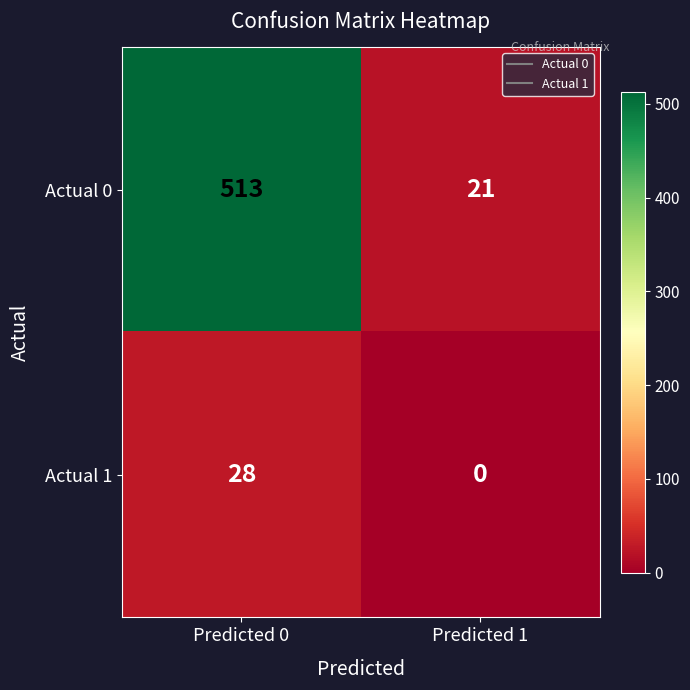

At how many categories does at least one series exceed 469?

1